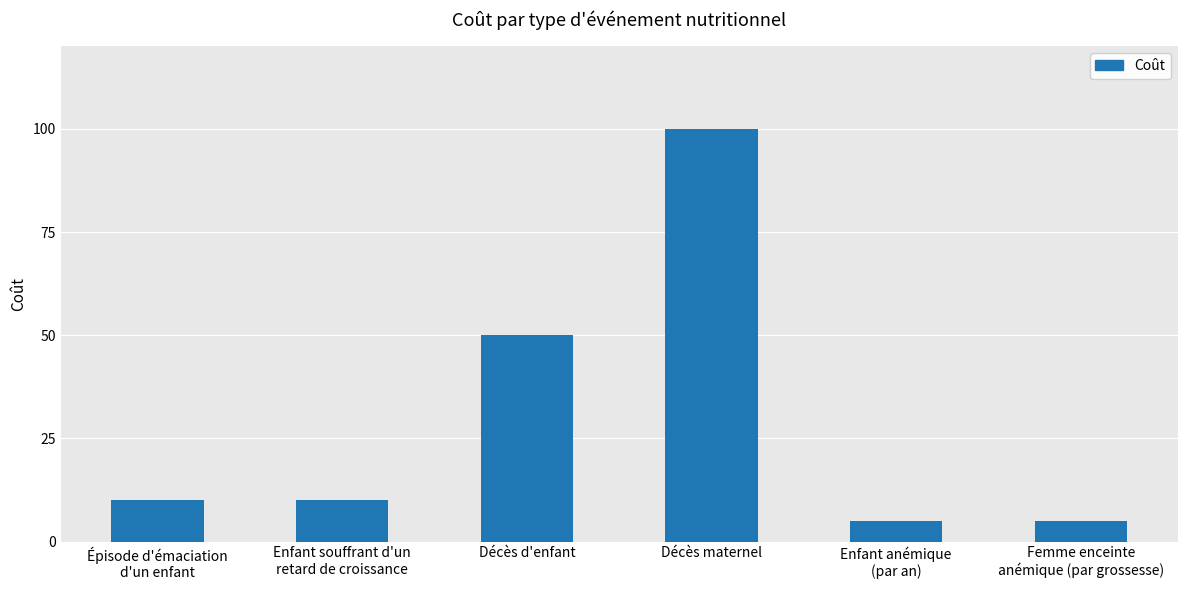

How many series are shown in this chart?

1